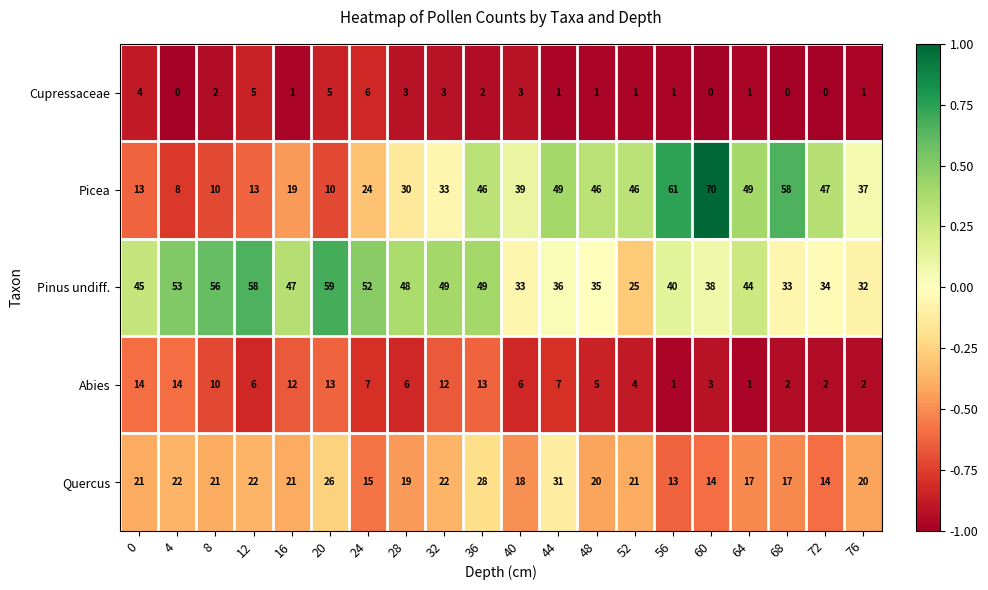

The Quercus series shows 9 at 20. True or false?

False